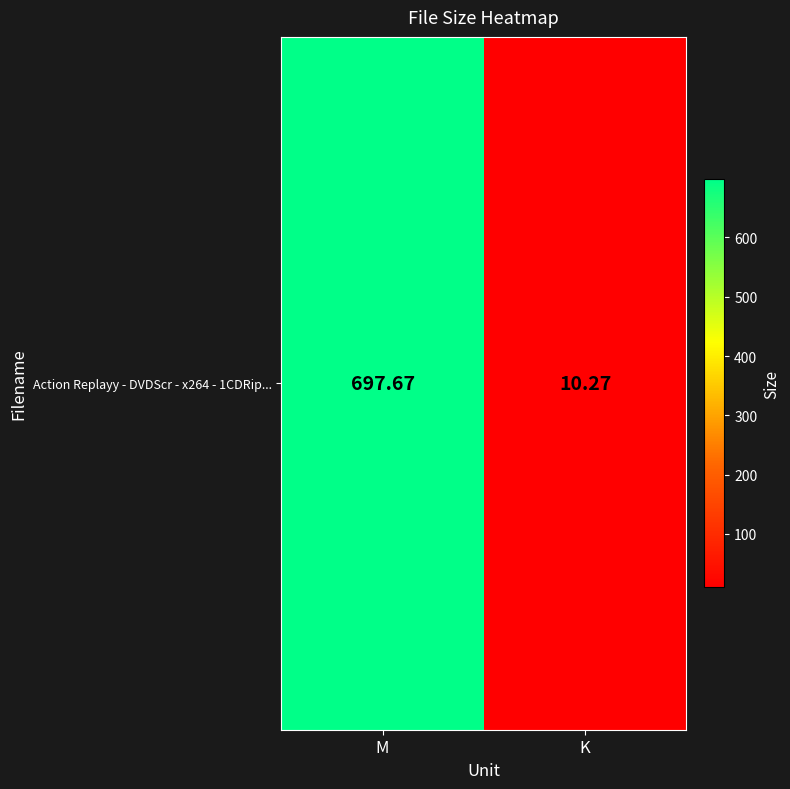

What is the average value?

354.0